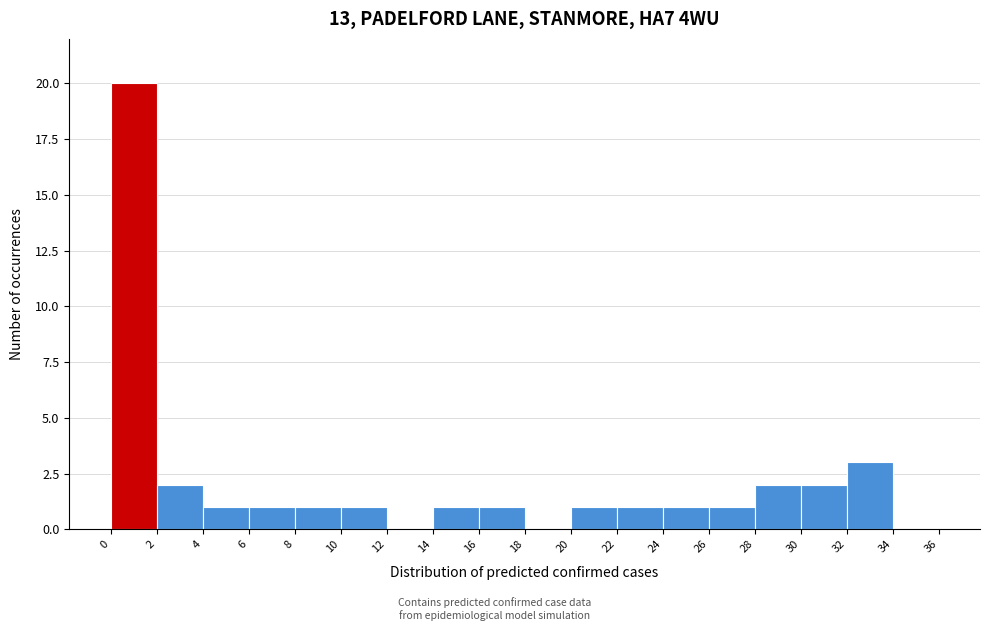

How tall is the bar that spans 30 to 32 on the x-axis? The values are not printed on the chart, so give them approximately, as read against the axis.

2